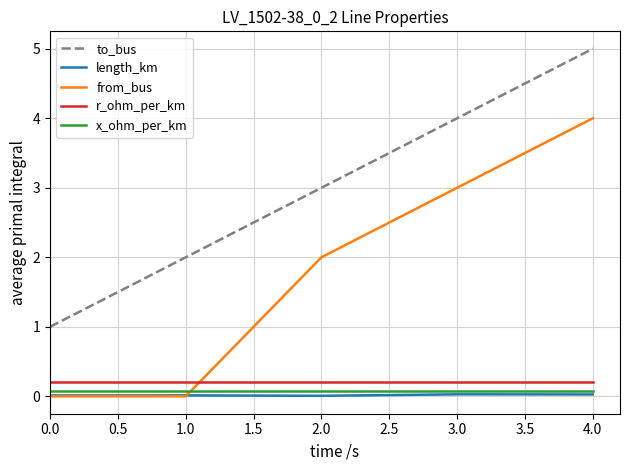

True or false: length_km and r_ohm_per_km cross at least once.

False